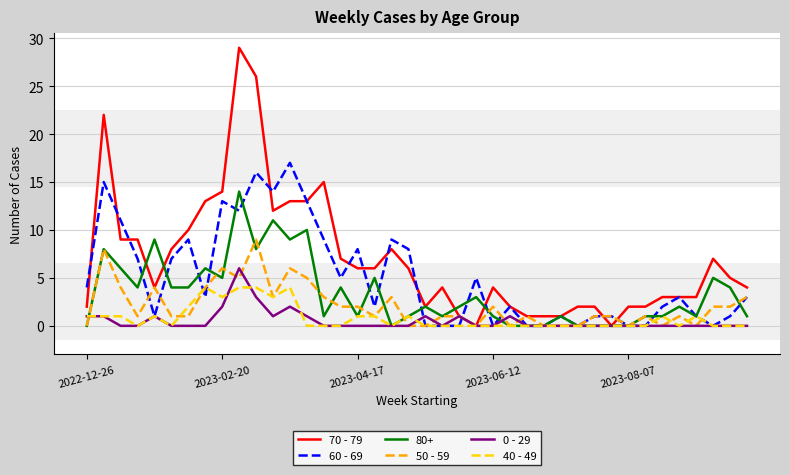

Which series has the largest total across all categories?

70 - 79